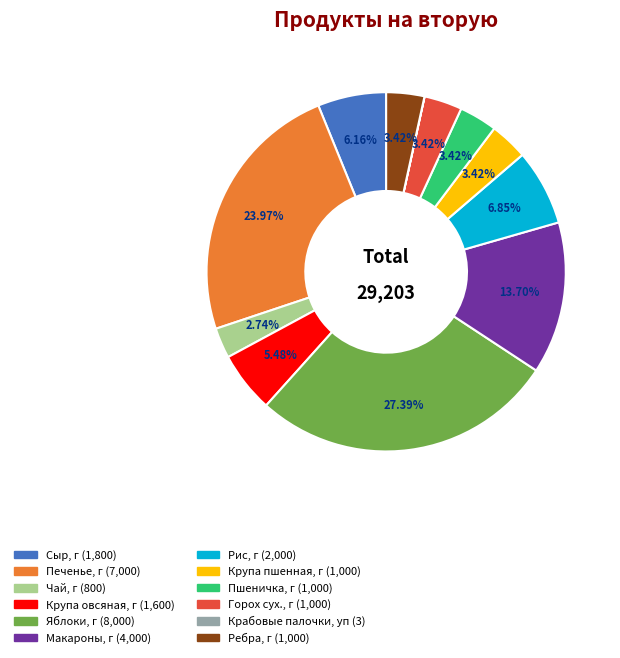

Which category has the biggest portion of the pie?

Яблоки, г